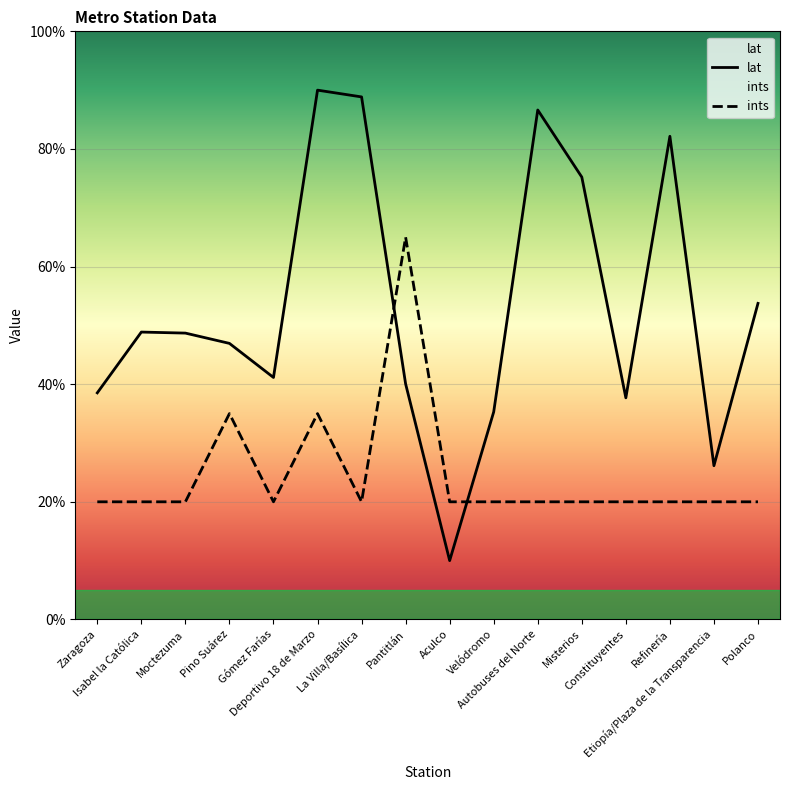

Where is lat nearest to the value 50?

Isabel la Católica